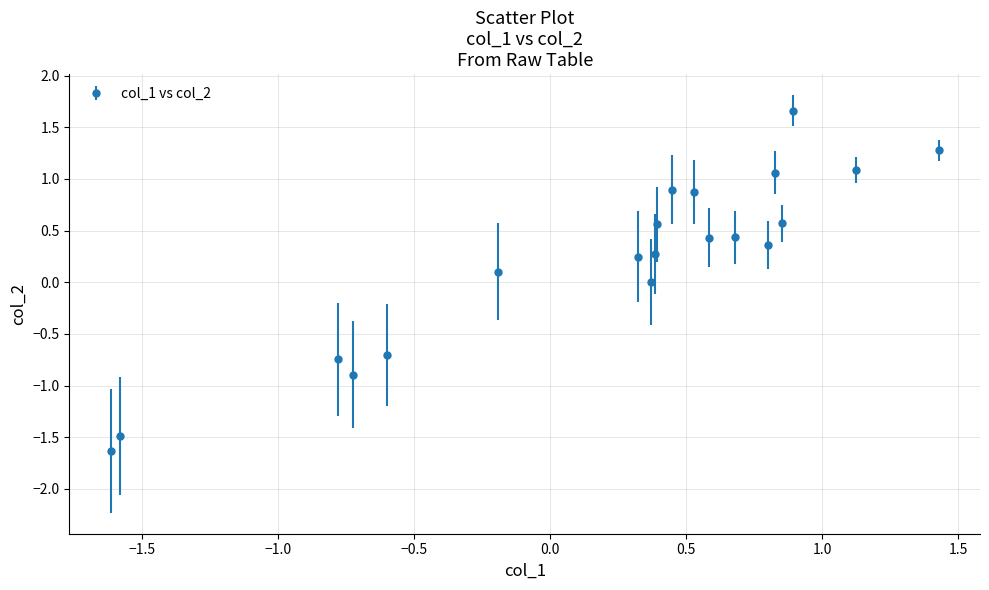

What is the value of the 4th point from the left?

-0.9